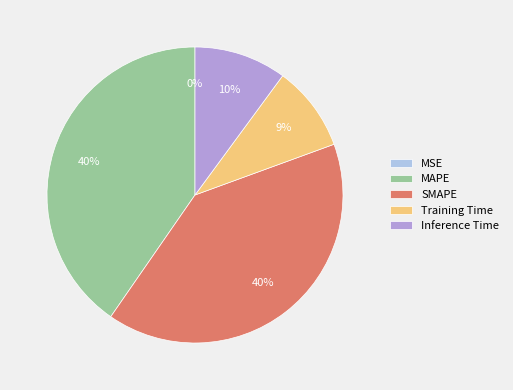

Which has a higher value, SMAPE or Training Time?

SMAPE